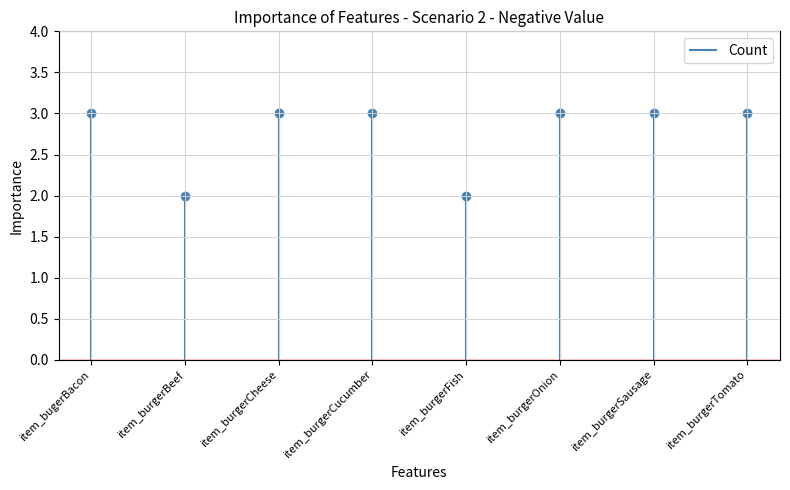

What is the smallest value displayed?

2